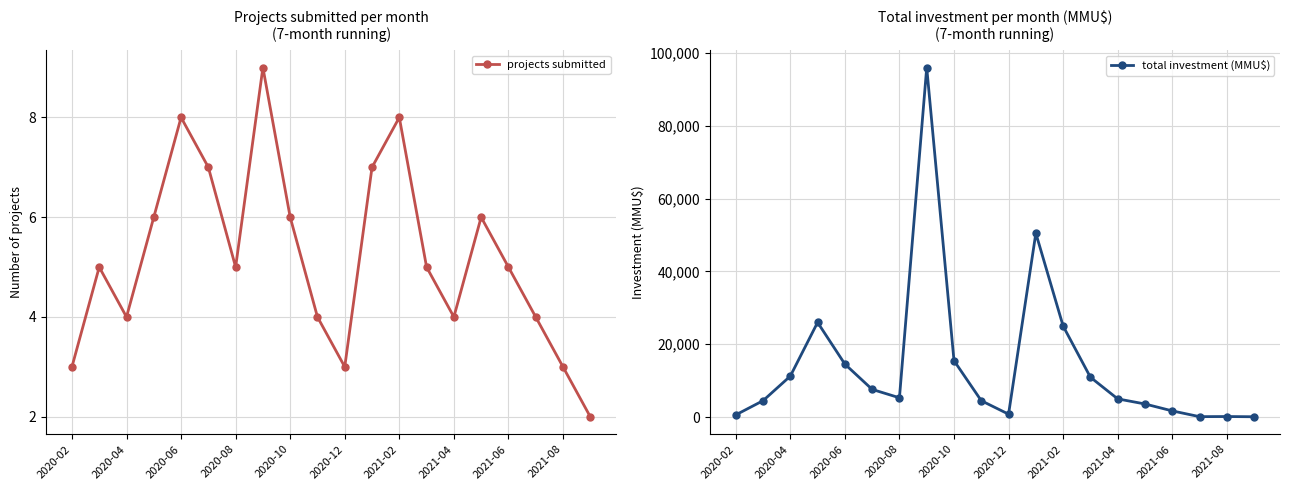

The value of total investment (MMU$) at 11 is 50499. True or false?

True